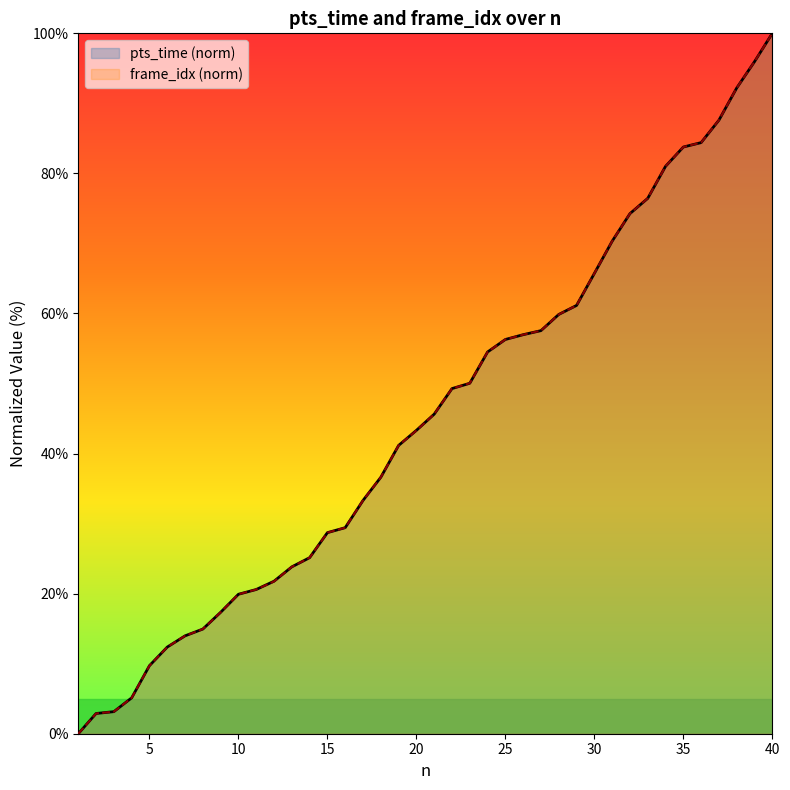

How many values in pts_time are above zero?

39